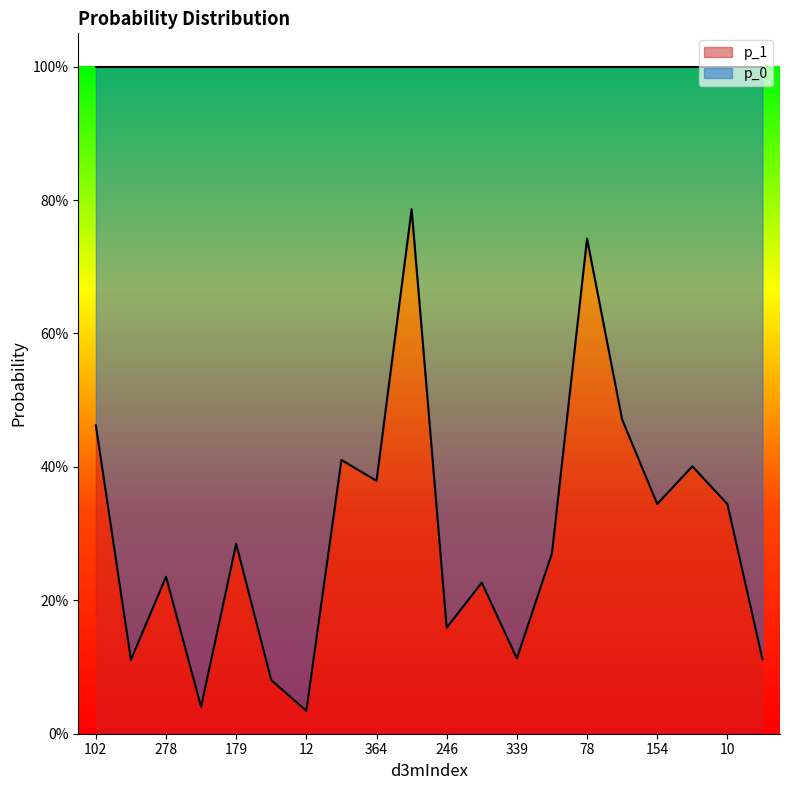

Which has a higher value, 361 or 100?

361